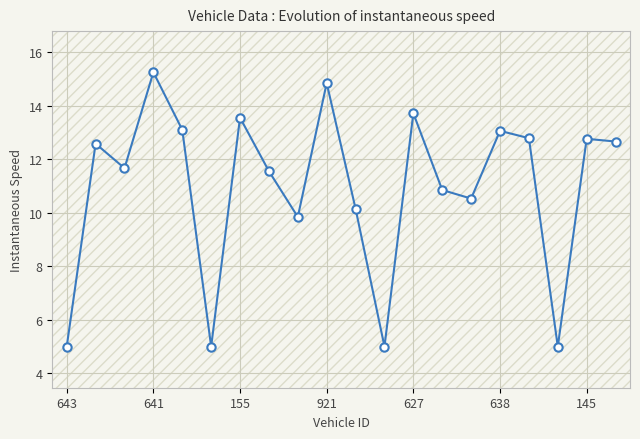

What is the difference between the maximum and second lowest values?

10.3